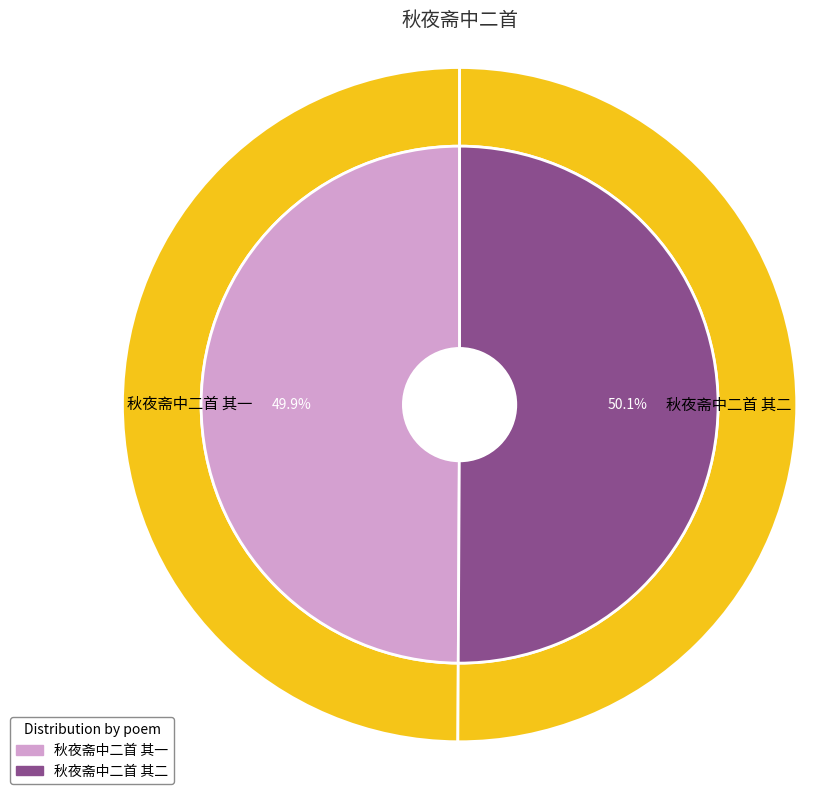

Which slice is the smallest?

秋夜斋中二首 其一